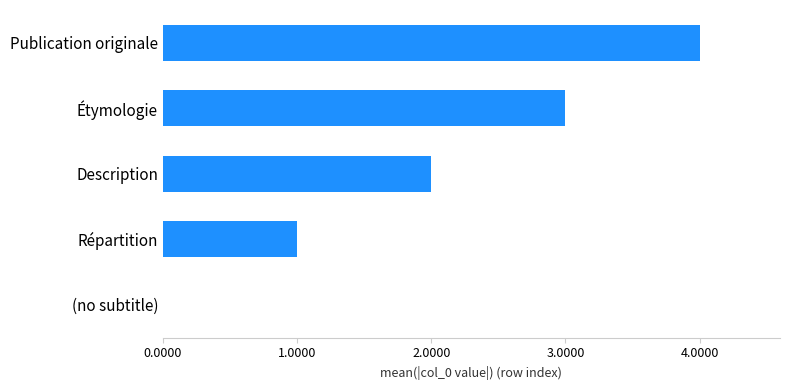

What is the change in value from Description to Publication originale?

+2